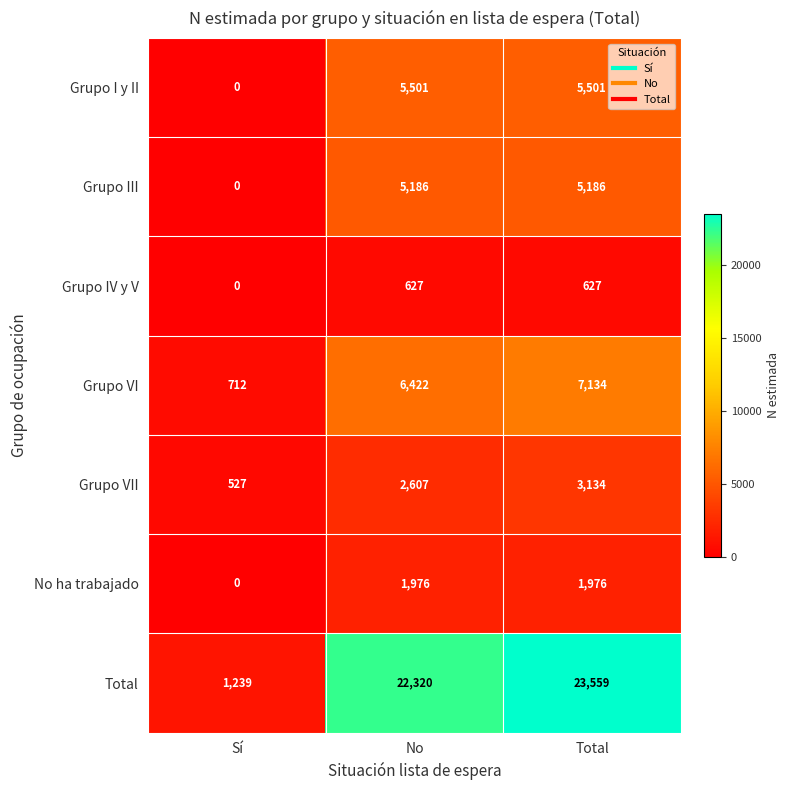

Which series changed the most between Sí and No?

Total